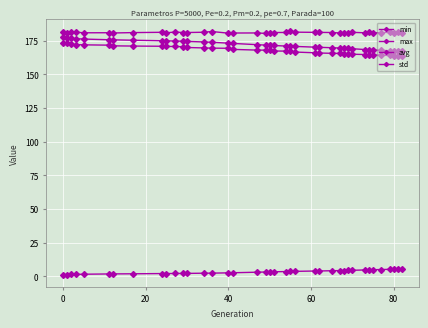

True or false: max and min intersect in this chart.

False